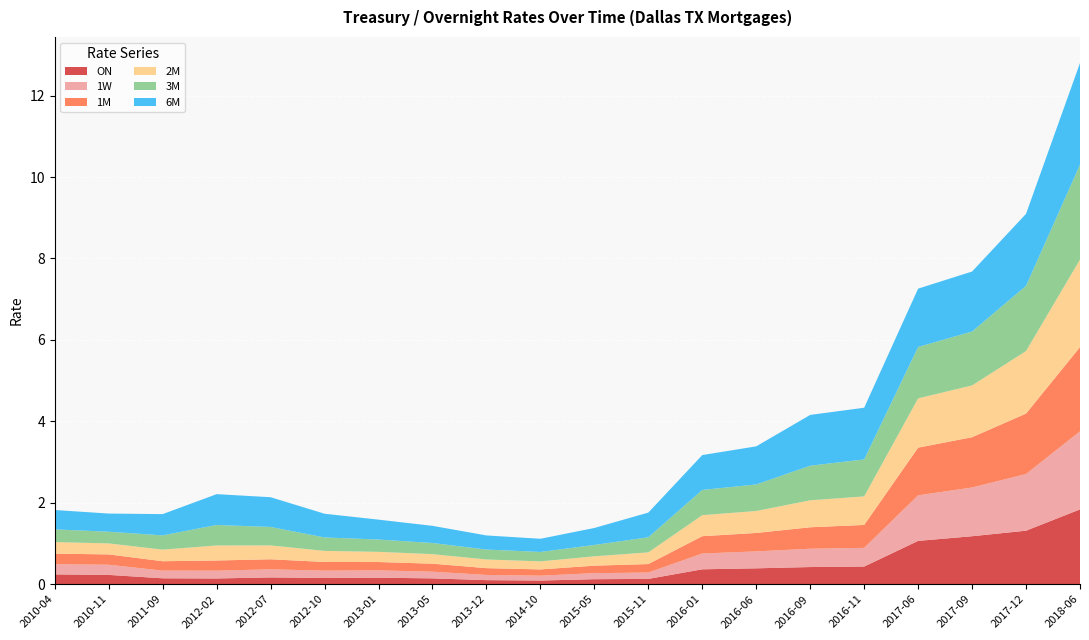

Reading left to right, transcribe all the data shown in this chart.

ON: 0.2	0.2	0.1	0.1	0.2	0.2	0.2	0.1	0.1	0.1	0.1	0.1	0.4	0.4	0.4	0.4	1.1	1.2	1.3	1.8
1W: 0.2	0.2	0.2	0.2	0.2	0.2	0.2	0.2	0.1	0.1	0.1	0.2	0.4	0.4	0.4	0.5	1.1	1.2	1.4	1.9
1M: 0.3	0.3	0.2	0.2	0.2	0.2	0.2	0.2	0.2	0.2	0.2	0.2	0.4	0.5	0.5	0.6	1.2	1.2	1.5	2.1
2M: 0.3	0.3	0.3	0.4	0.3	0.3	0.2	0.2	0.2	0.2	0.2	0.3	0.5	0.5	0.7	0.7	1.2	1.3	1.5	2.2
3M: 0.3	0.3	0.4	0.5	0.5	0.3	0.3	0.3	0.2	0.2	0.3	0.4	0.6	0.7	0.8	0.9	1.3	1.3	1.6	2.3
6M: 0.5	0.4	0.5	0.8	0.7	0.6	0.5	0.4	0.3	0.3	0.4	0.6	0.9	0.9	1.2	1.3	1.4	1.5	1.8	2.5